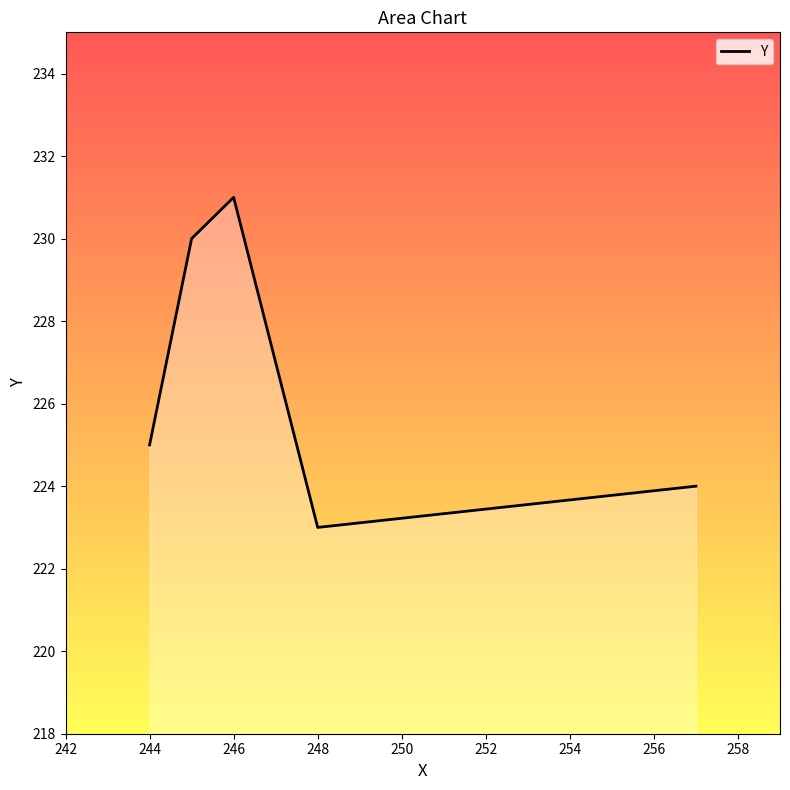

Count the number of categories in the chart.

5